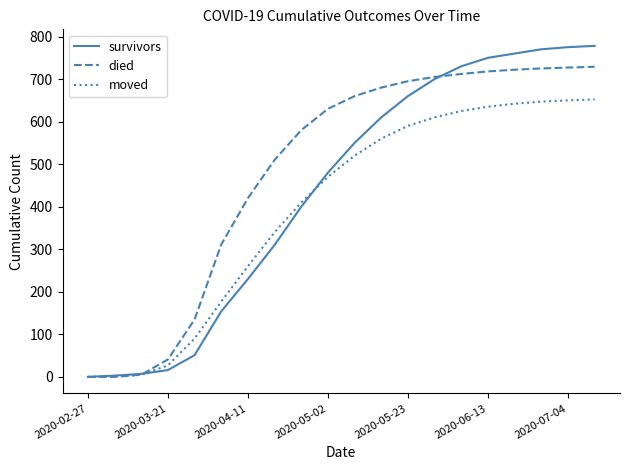

Does the chart display data point markers on the line(s)?

No